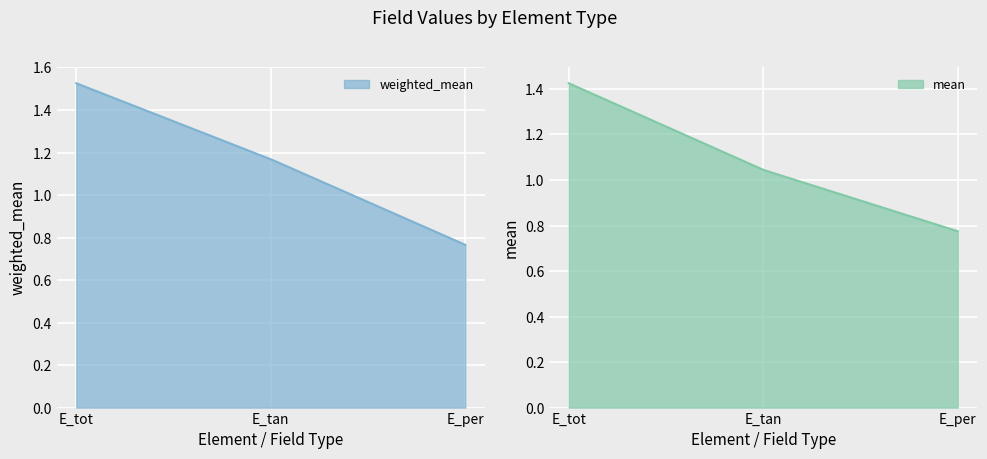

At which category is the sum across all series the highest?

E_tot